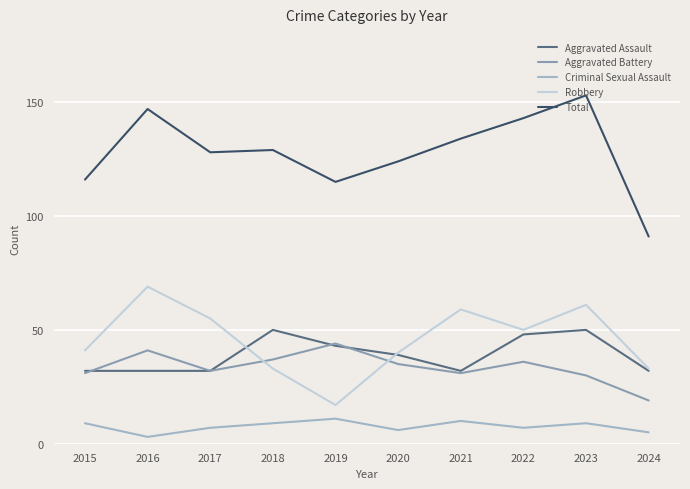

Does the chart have visible grid lines?

Yes